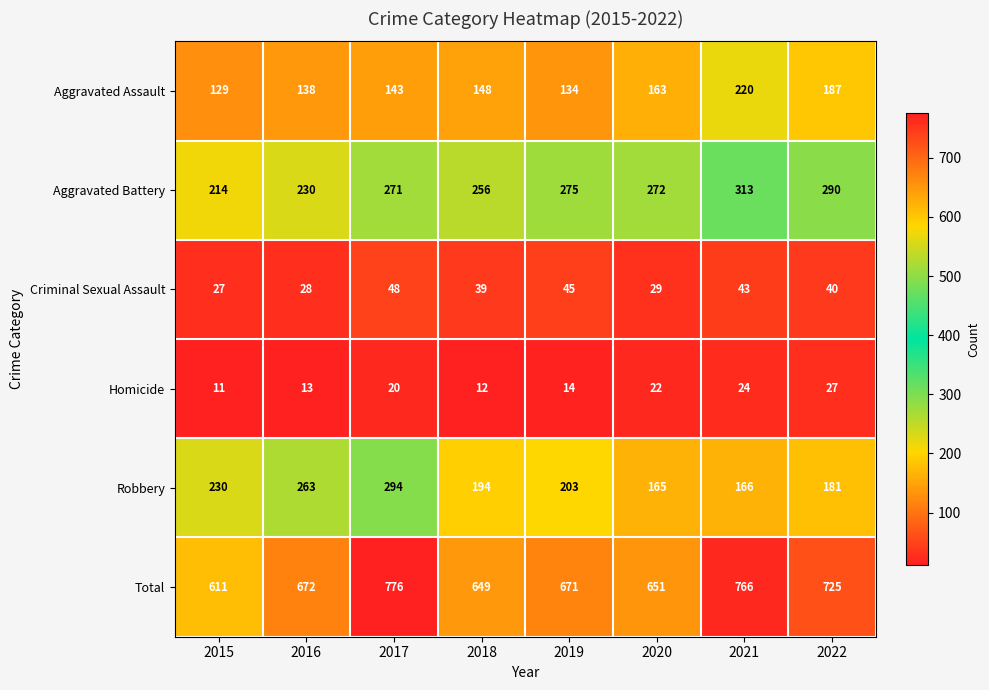

What is the average value of the Aggravated Battery series?

265